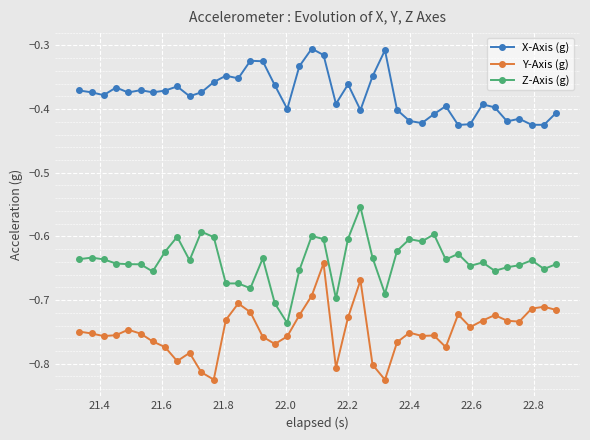

What is the sum of all X-Axis (g) values?

-15.1